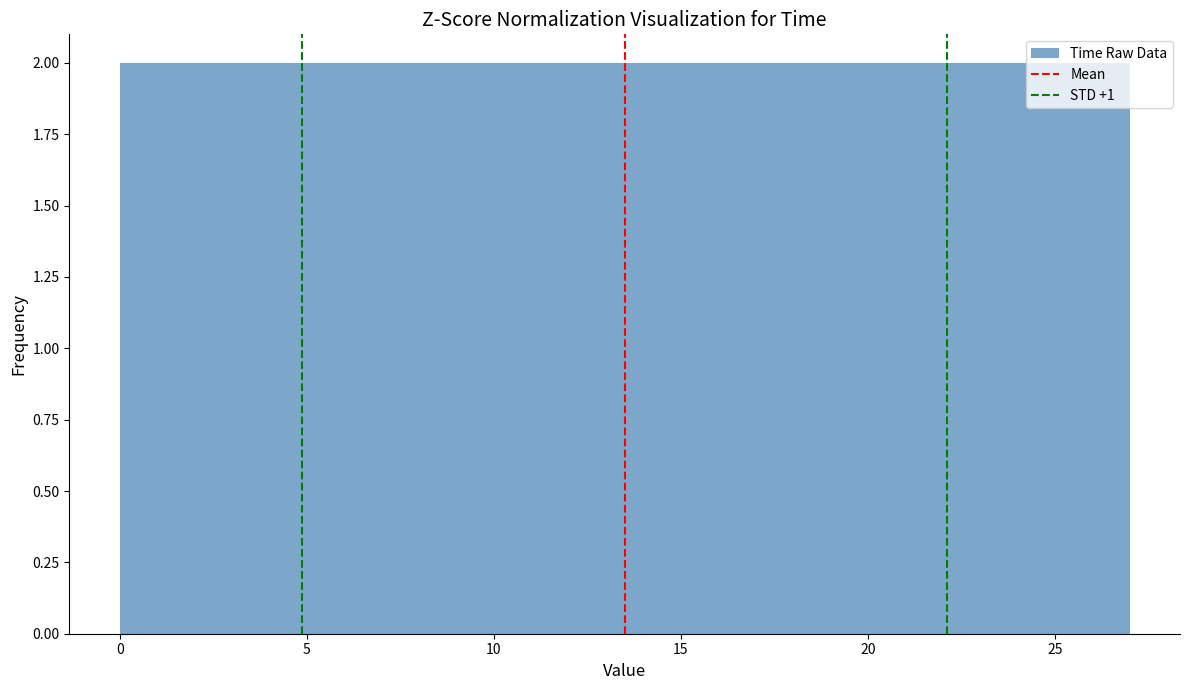

What is the height of the bar covering 0.0 to 2.7 on the x-axis? Neither the bar edges nor the heights are printed on the chart, so give them approximately, as read against the axes.

2